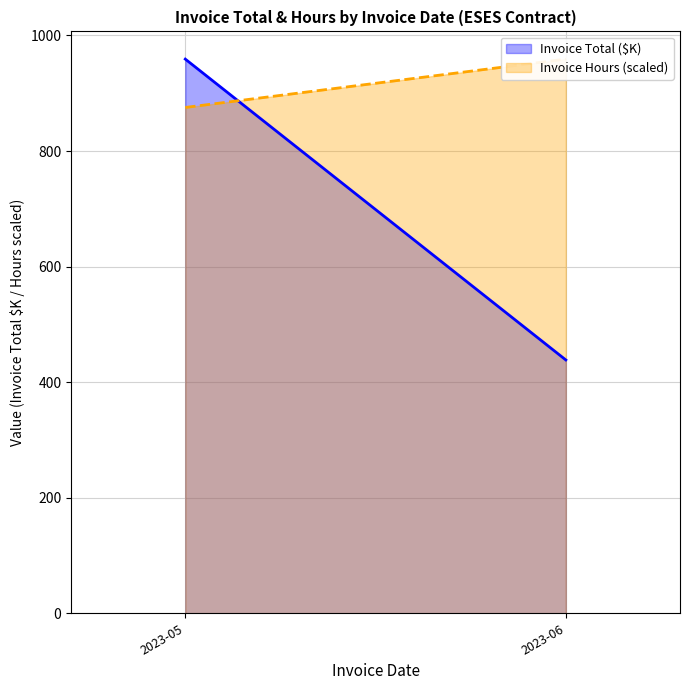

What are all the series names shown in the legend?

Invoice Total ($K), Invoice Hours (scaled)